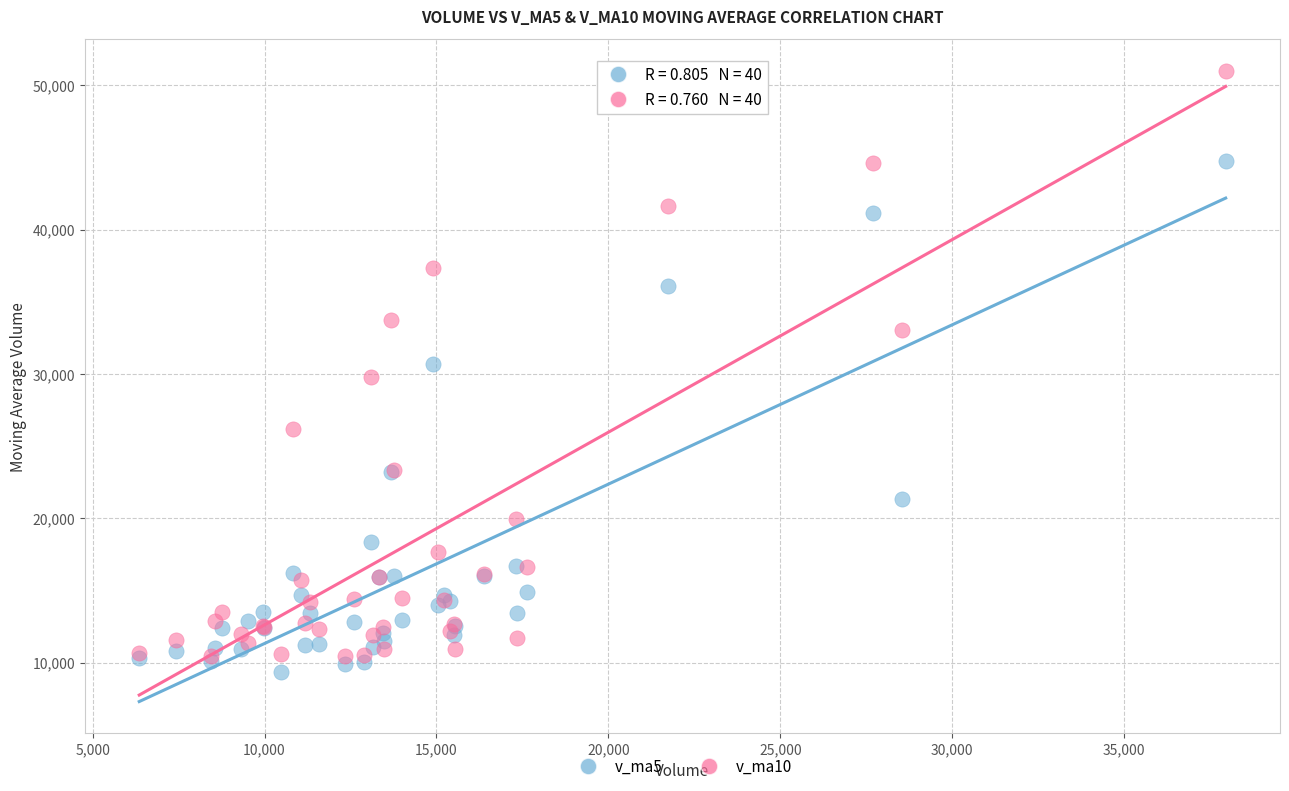

In the v_ma5 series, what Y value is closest to 27058?

30715.4